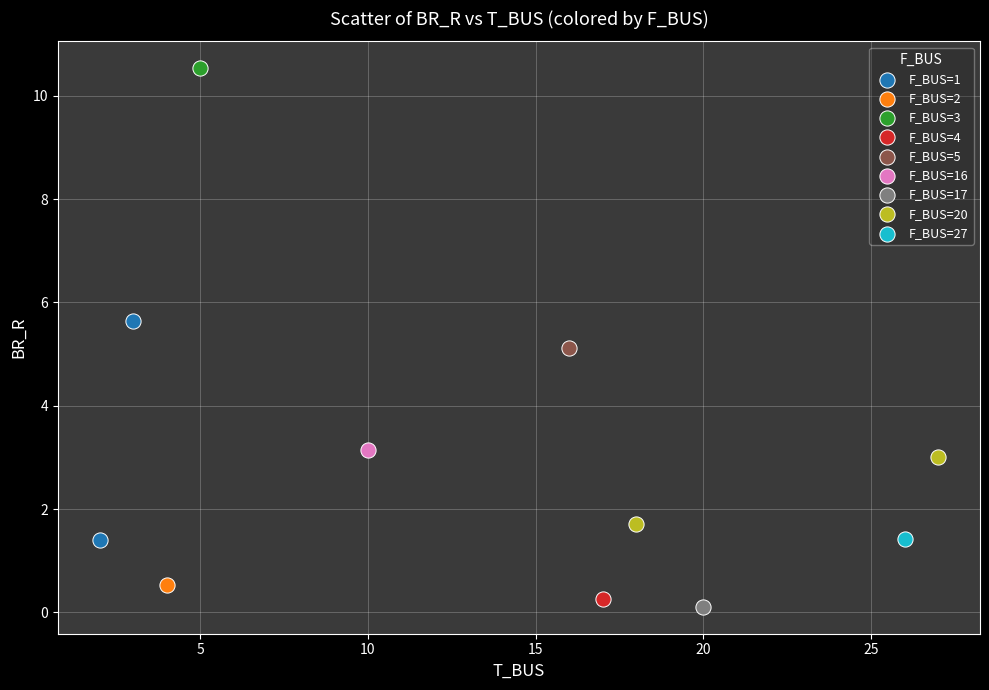

What are all the series names shown in the legend?

F_BUS=1, F_BUS=2, F_BUS=3, F_BUS=4, F_BUS=5, F_BUS=16, F_BUS=17, F_BUS=20, F_BUS=27